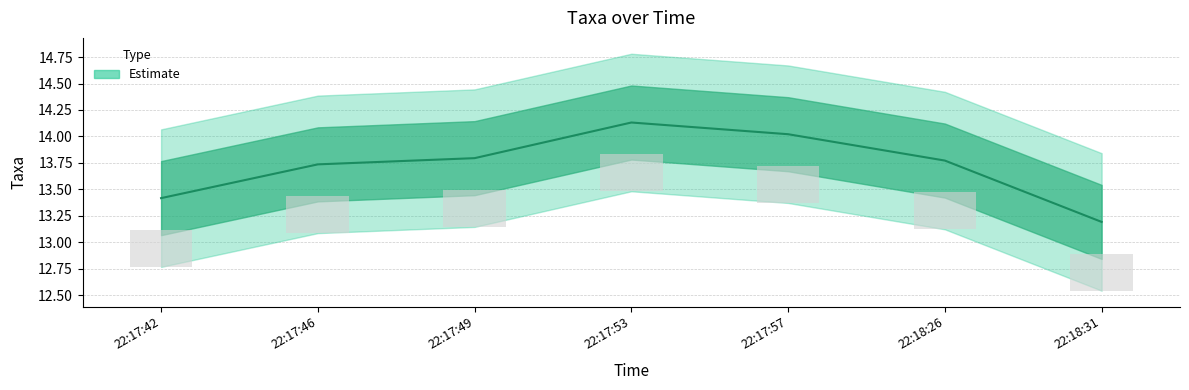

Is it true that the value at 22:17:57 is 14.0?

True